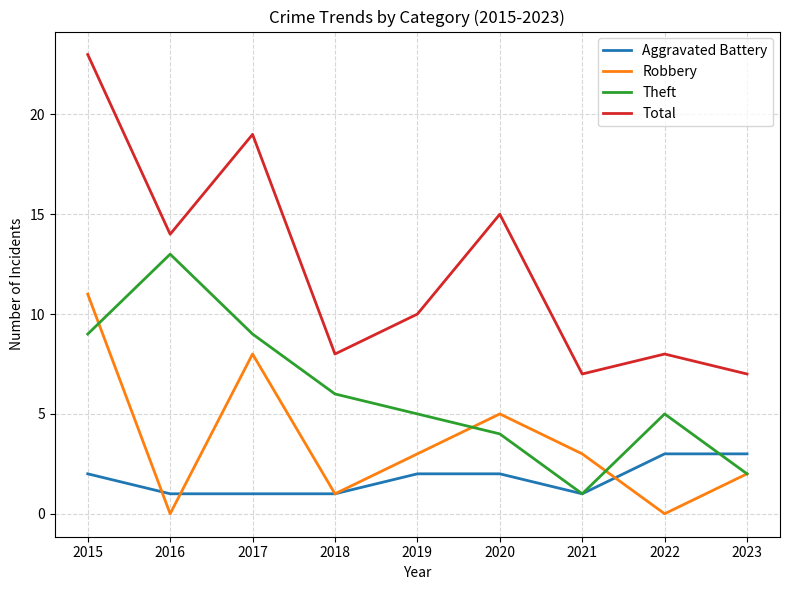

What are all the series names shown in the legend?

Aggravated Battery, Robbery, Theft, Total